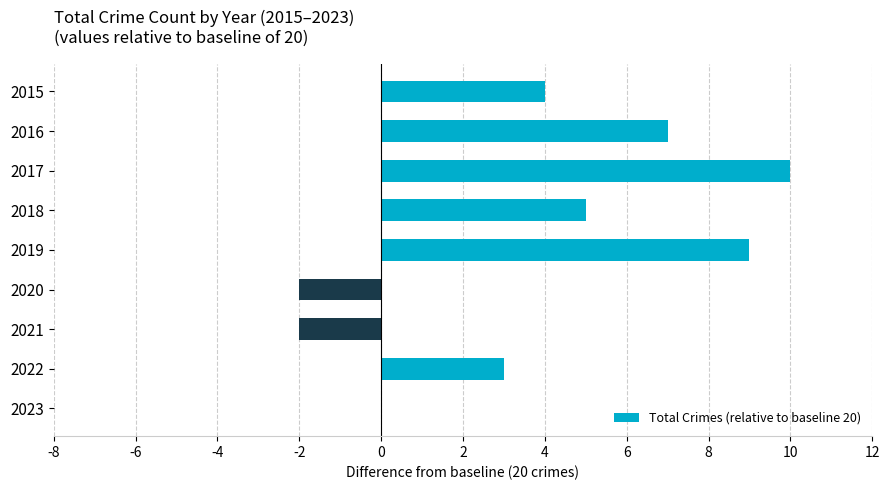

What is the maximum value shown in the chart?

10